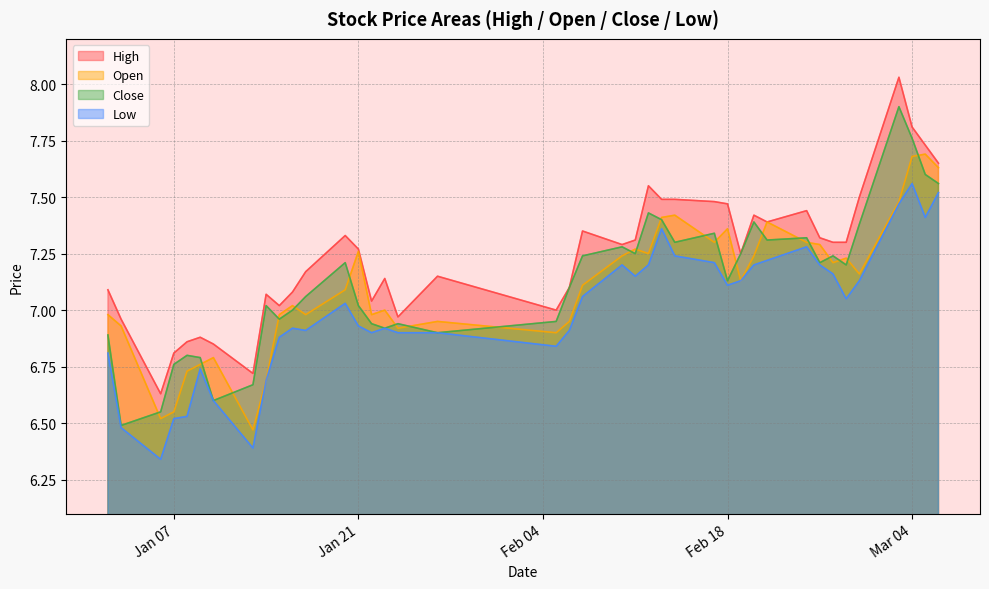

At how many categories does at least one series exceed 6?

40